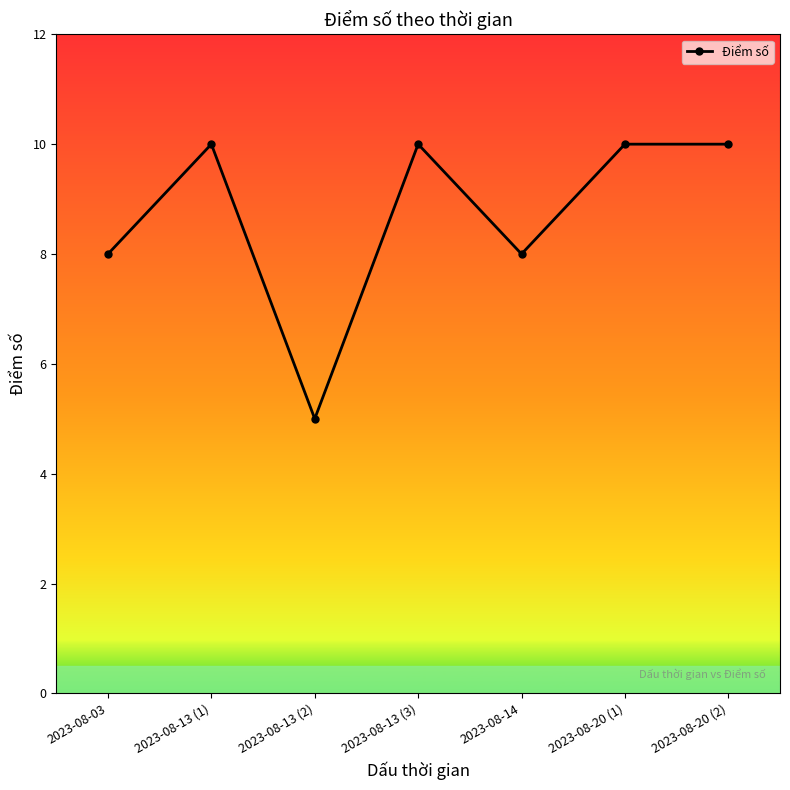

How many lines are shown in the chart?

1